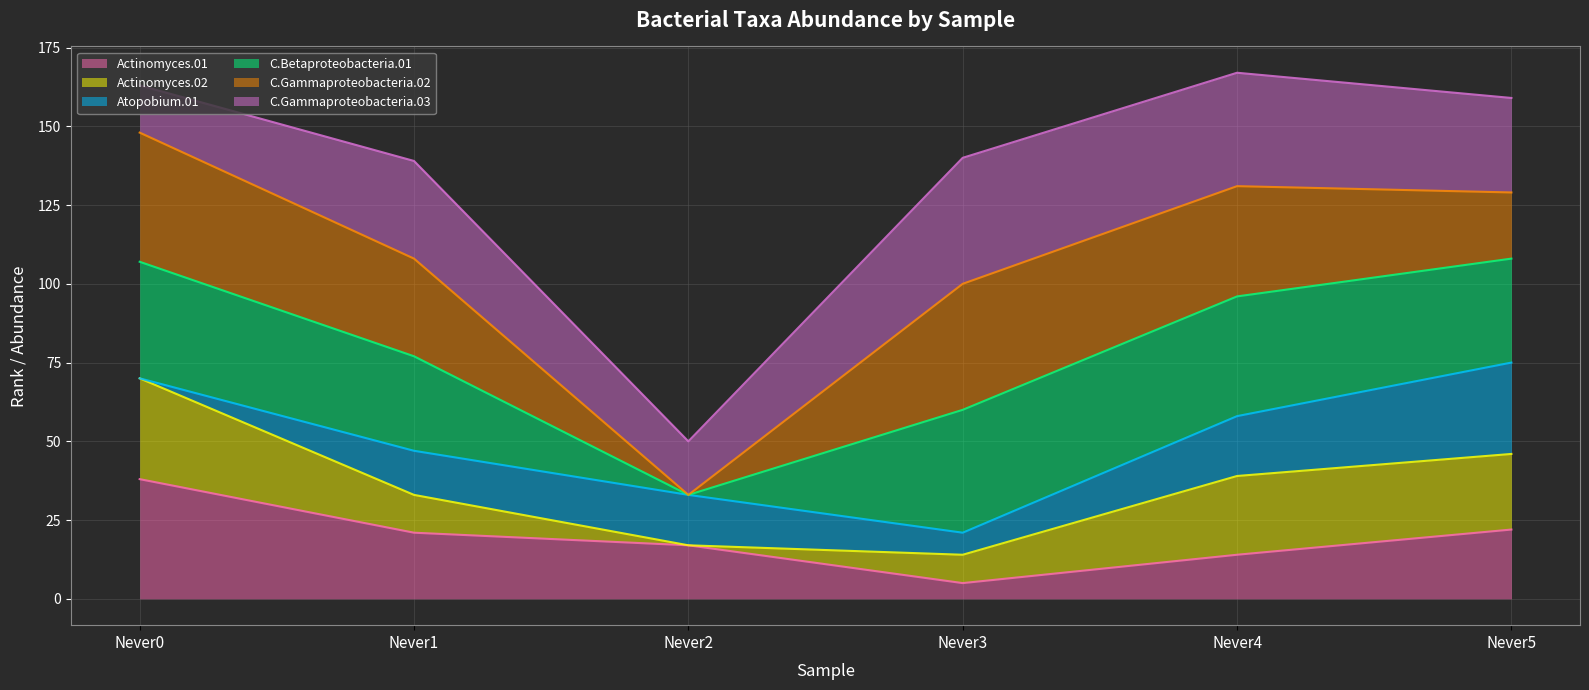

At which label does C.Gammaproteobacteria.02 first exceed 40?

Never0